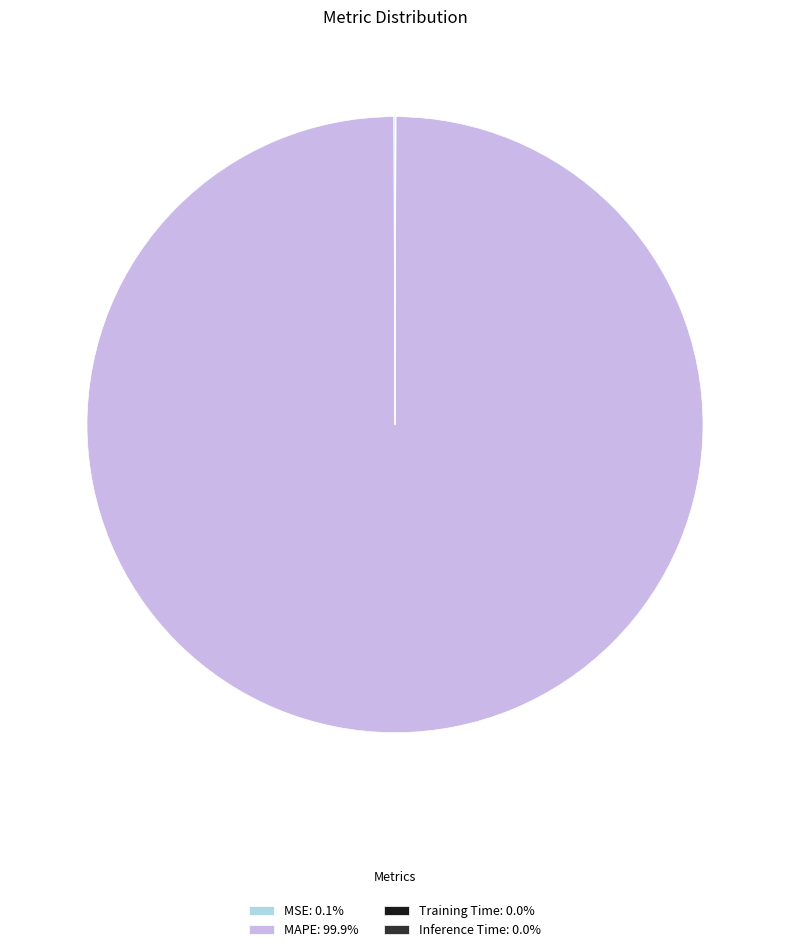

Does any single category account for the majority?

Yes